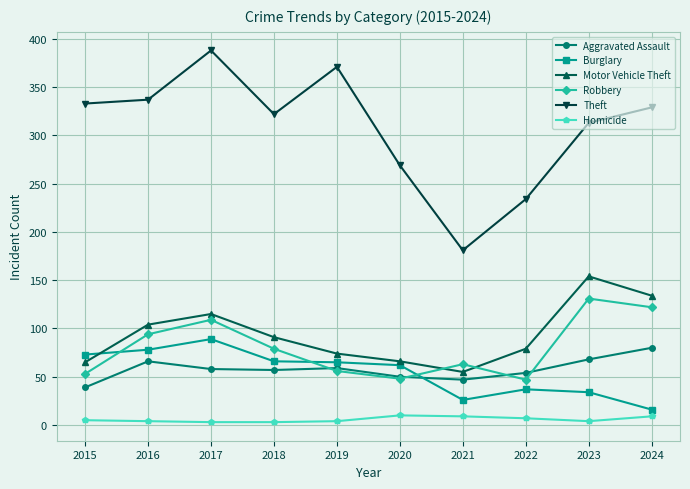

After their last crossing, which series has the higher values: Burglary or Robbery?

Robbery